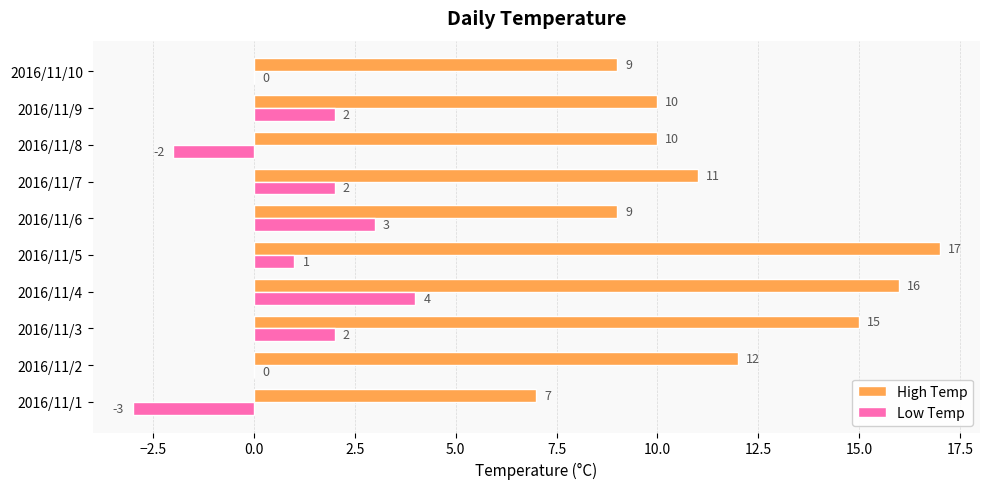

What is the sum of all Low Temp values?

9